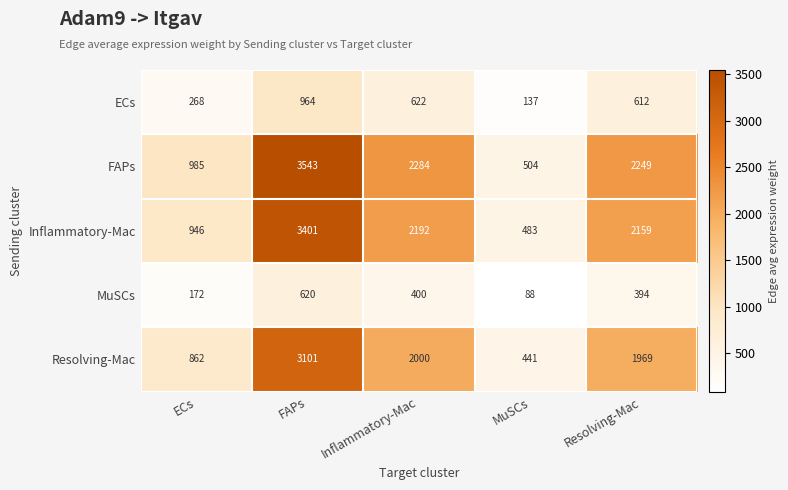

The value of Inflammatory-Mac at MuSCs is 483. True or false?

True